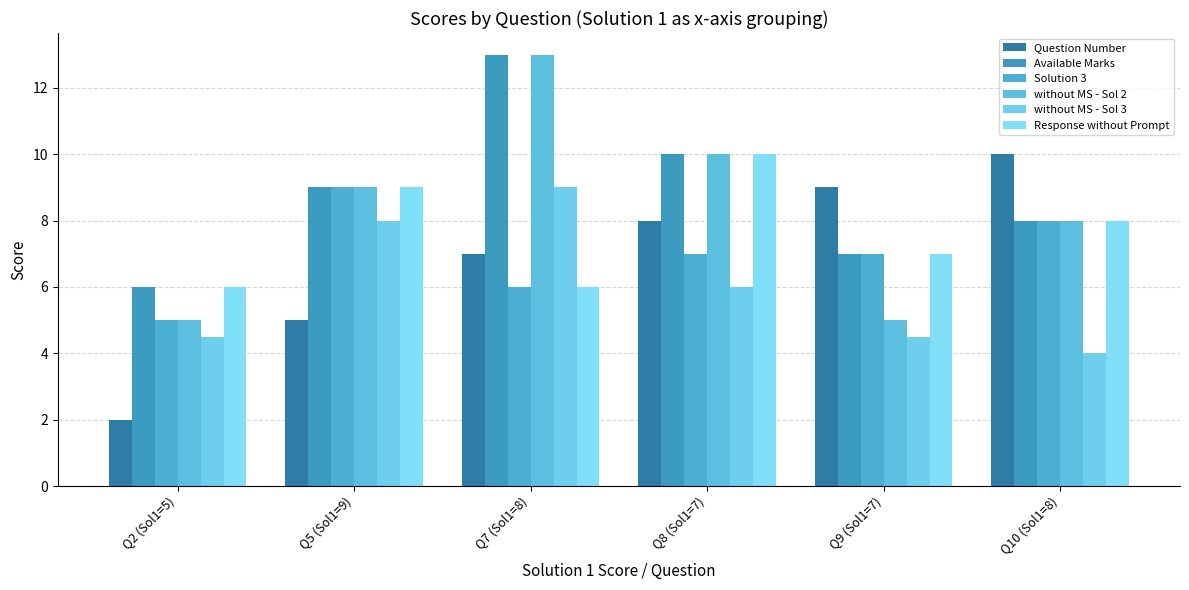

Does the chart contain stacked bars?

No